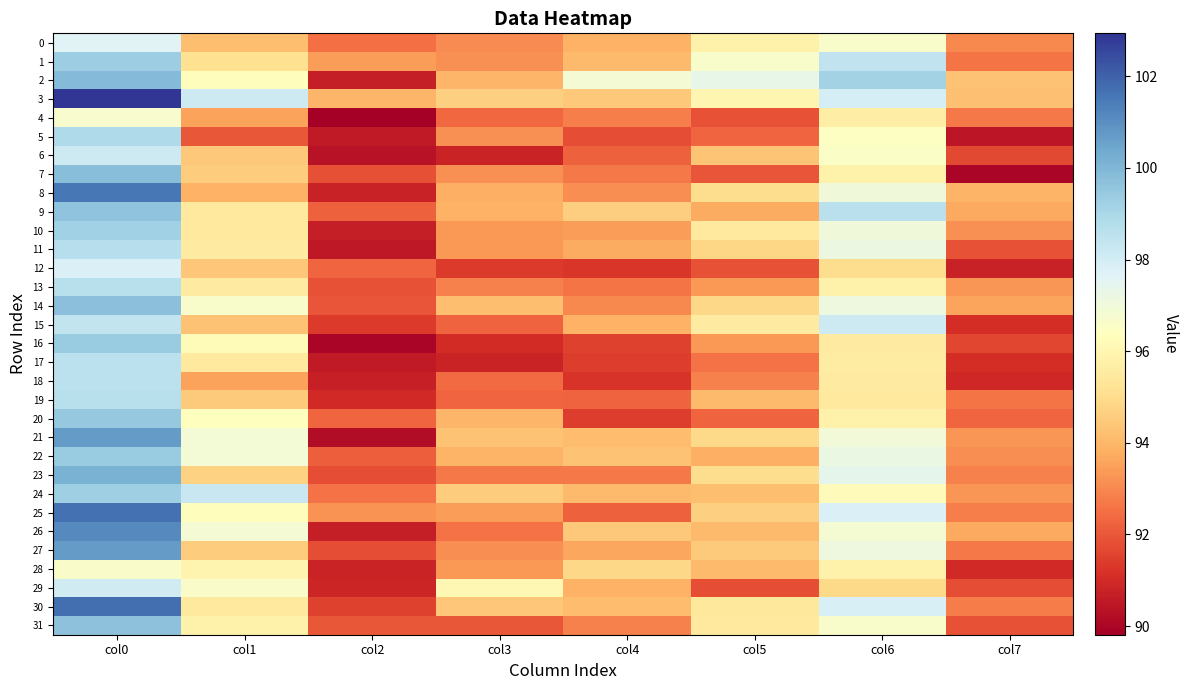

How many categories are shown in the chart?

8